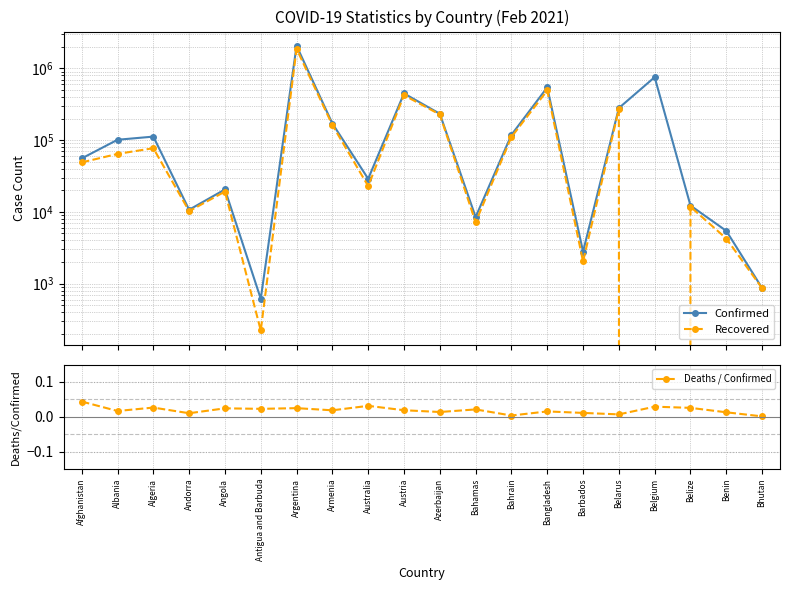

What is the label of the 8th point from the left?

Armenia